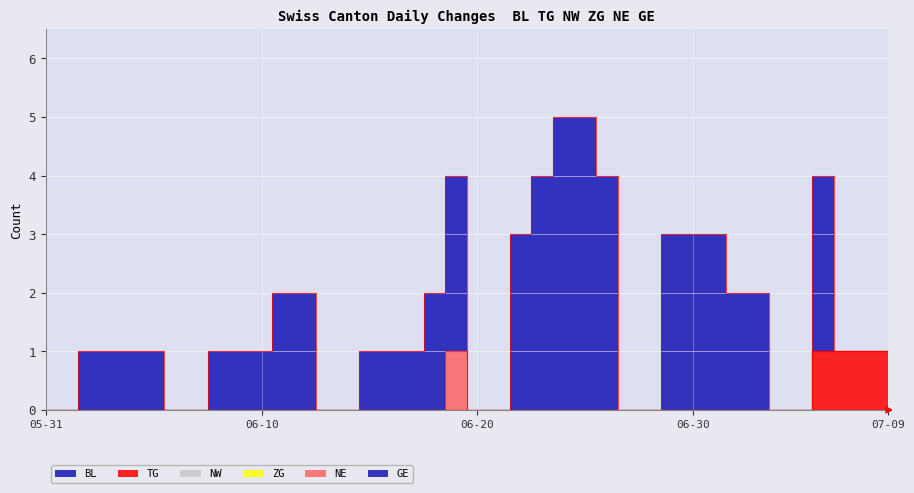

Reading right to left, list all the values displayed in this chart.

BL: 2020-07-09=0	2020-07-08=0	2020-07-07=0	2020-07-06=0	2020-07-05=0	2020-07-04=0	2020-07-03=0	2020-07-02=0	2020-07-01=0	2020-06-30=0	2020-06-29=0	2020-06-28=0	2020-06-27=0	2020-06-26=0	2020-06-25=0	2020-06-24=0	2020-06-23=0	2020-06-22=0	2020-06-21=0	2020-06-20=0	2020-06-19=0	2020-06-18=0	2020-06-17=0	2020-06-16=0	2020-06-15=0	2020-06-14=0	2020-06-13=0	2020-06-12=0	2020-06-11=0	2020-06-10=0	2020-06-09=0	2020-06-08=0	2020-06-07=0	2020-06-06=0	2020-06-05=0	2020-06-04=0	2020-06-03=0	2020-06-02=0	2020-06-01=0	2020-05-31=0
TG: 2020-07-09=1	2020-07-08=1	2020-07-07=1	2020-07-06=1	2020-07-05=0	2020-07-04=0	2020-07-03=0	2020-07-02=0	2020-07-01=0	2020-06-30=0	2020-06-29=0	2020-06-28=0	2020-06-27=0	2020-06-26=0	2020-06-25=0	2020-06-24=0	2020-06-23=0	2020-06-22=0	2020-06-21=0	2020-06-20=0	2020-06-19=0	2020-06-18=0	2020-06-17=0	2020-06-16=0	2020-06-15=0	2020-06-14=0	2020-06-13=0	2020-06-12=0	2020-06-11=0	2020-06-10=0	2020-06-09=0	2020-06-08=0	2020-06-07=0	2020-06-06=0	2020-06-05=0	2020-06-04=0	2020-06-03=0	2020-06-02=0	2020-06-01=0	2020-05-31=0
NW: 2020-07-09=0	2020-07-08=0	2020-07-07=0	2020-07-06=0	2020-07-05=0	2020-07-04=0	2020-07-03=0	2020-07-02=0	2020-07-01=0	2020-06-30=0	2020-06-29=0	2020-06-28=0	2020-06-27=0	2020-06-26=0	2020-06-25=0	2020-06-24=0	2020-06-23=0	2020-06-22=0	2020-06-21=0	2020-06-20=0	2020-06-19=0	2020-06-18=0	2020-06-17=0	2020-06-16=0	2020-06-15=0	2020-06-14=0	2020-06-13=0	2020-06-12=0	2020-06-11=0	2020-06-10=0	2020-06-09=0	2020-06-08=0	2020-06-07=0	2020-06-06=0	2020-06-05=0	2020-06-04=0	2020-06-03=0	2020-06-02=0	2020-06-01=0	2020-05-31=0
ZG: 2020-07-09=0	2020-07-08=0	2020-07-07=0	2020-07-06=0	2020-07-05=0	2020-07-04=0	2020-07-03=0	2020-07-02=0	2020-07-01=0	2020-06-30=0	2020-06-29=0	2020-06-28=0	2020-06-27=0	2020-06-26=0	2020-06-25=0	2020-06-24=0	2020-06-23=0	2020-06-22=0	2020-06-21=0	2020-06-20=0	2020-06-19=0	2020-06-18=0	2020-06-17=0	2020-06-16=0	2020-06-15=0	2020-06-14=0	2020-06-13=0	2020-06-12=0	2020-06-11=0	2020-06-10=0	2020-06-09=0	2020-06-08=0	2020-06-07=0	2020-06-06=0	2020-06-05=0	2020-06-04=0	2020-06-03=0	2020-06-02=0	2020-06-01=0	2020-05-31=0
NE: 2020-07-09=0	2020-07-08=0	2020-07-07=0	2020-07-06=0	2020-07-05=0	2020-07-04=0	2020-07-03=0	2020-07-02=0	2020-07-01=0	2020-06-30=0	2020-06-29=0	2020-06-28=0	2020-06-27=0	2020-06-26=0	2020-06-25=0	2020-06-24=0	2020-06-23=0	2020-06-22=0	2020-06-21=0	2020-06-20=0	2020-06-19=1	2020-06-18=0	2020-06-17=0	2020-06-16=0	2020-06-15=0	2020-06-14=0	2020-06-13=0	2020-06-12=0	2020-06-11=0	2020-06-10=0	2020-06-09=0	2020-06-08=0	2020-06-07=0	2020-06-06=0	2020-06-05=0	2020-06-04=0	2020-06-03=0	2020-06-02=0	2020-06-01=0	2020-05-31=0
GE: 2020-07-09=0	2020-07-08=0	2020-07-07=0	2020-07-06=3	2020-07-05=0	2020-07-04=0	2020-07-03=2	2020-07-02=2	2020-07-01=3	2020-06-30=3	2020-06-29=3	2020-06-28=0	2020-06-27=0	2020-06-26=4	2020-06-25=5	2020-06-24=5	2020-06-23=4	2020-06-22=3	2020-06-21=0	2020-06-20=0	2020-06-19=3	2020-06-18=2	2020-06-17=1	2020-06-16=1	2020-06-15=1	2020-06-14=0	2020-06-13=0	2020-06-12=2	2020-06-11=2	2020-06-10=1	2020-06-09=1	2020-06-08=1	2020-06-07=0	2020-06-06=0	2020-06-05=1	2020-06-04=1	2020-06-03=1	2020-06-02=1	2020-06-01=0	2020-05-31=0